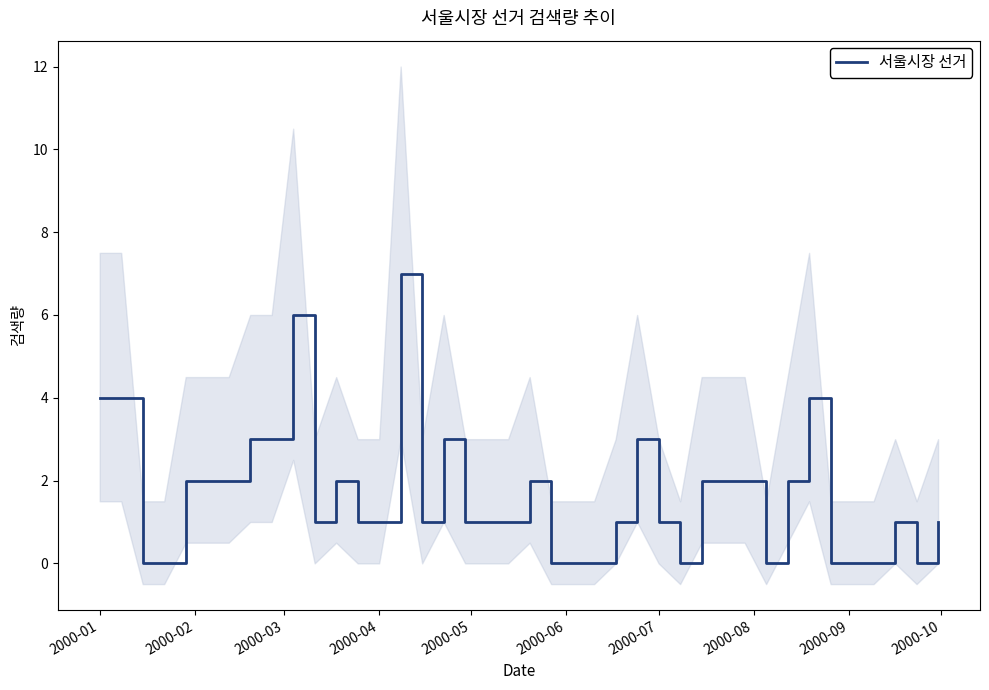

What is the highest value of the 서울시장 선거 series?

7